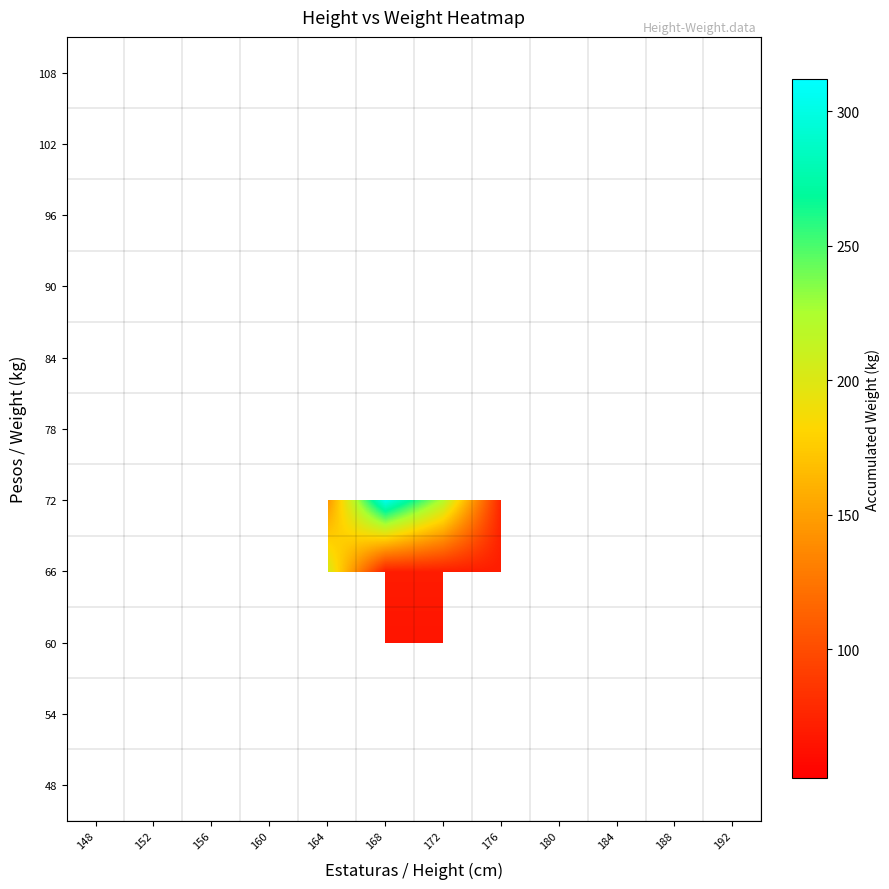

How many categories are shown in the chart?

12